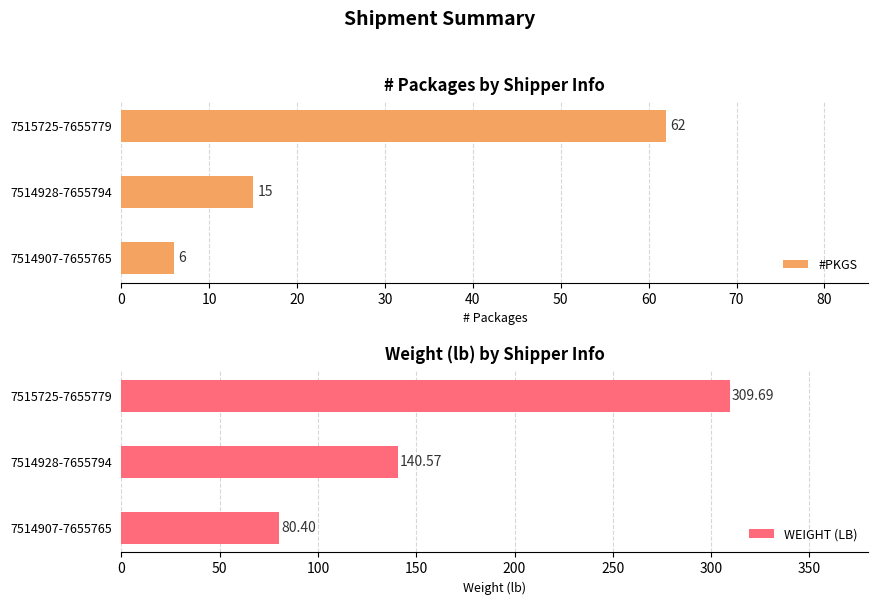

What is the average value of the #PKGS series?

28